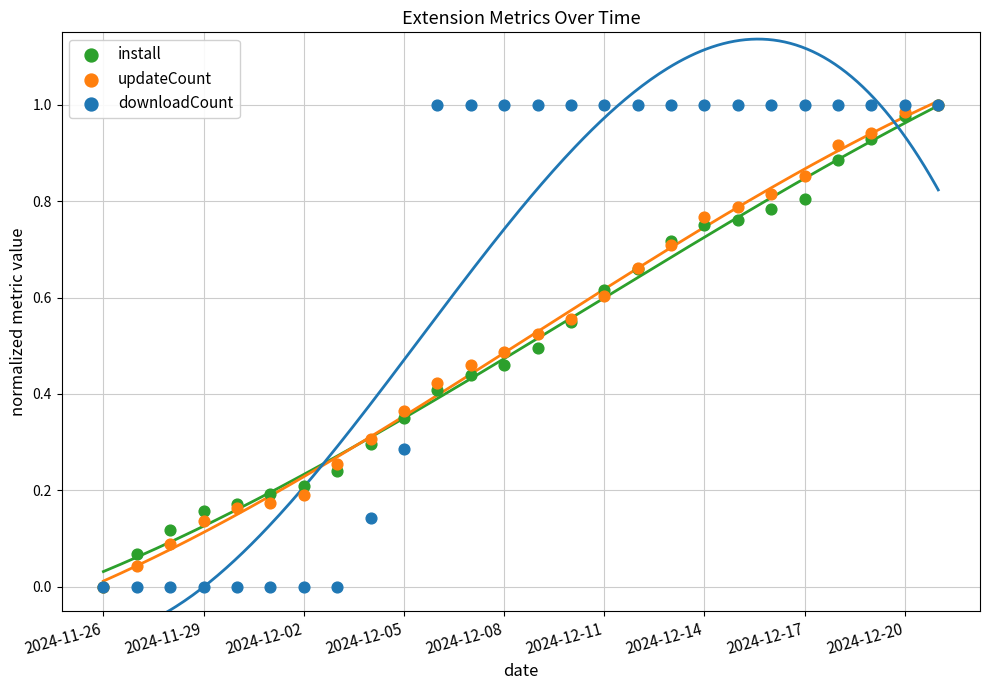

What are all the series names shown in the legend?

install, updateCount, downloadCount